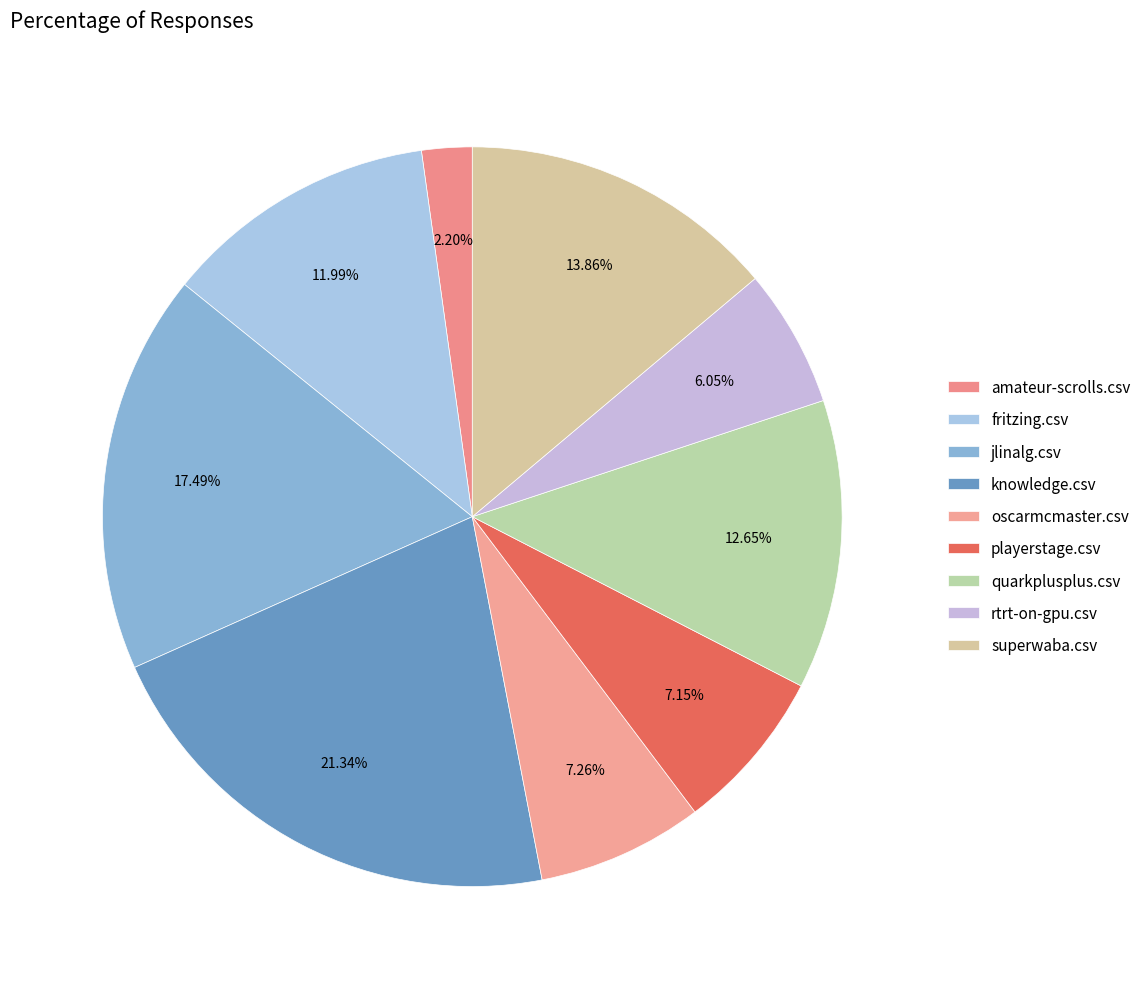

What portion of the pie excludes superwaba.csv?

86.1%